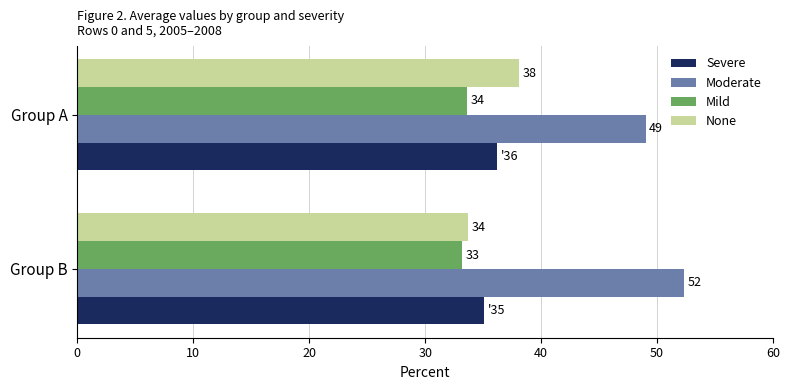

What is the minimum value for Moderate?

49.0